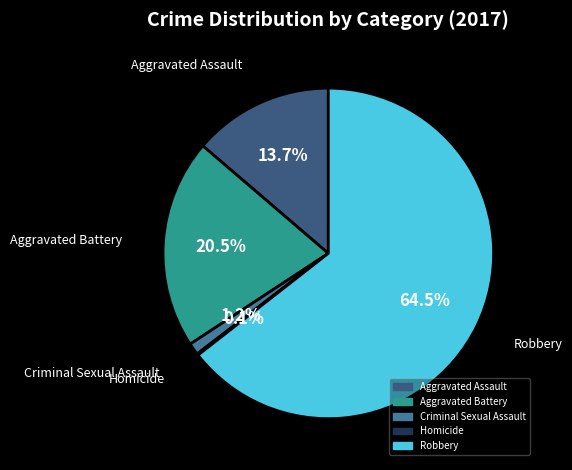

To the nearest percent, what is the average slice percentage?

20%